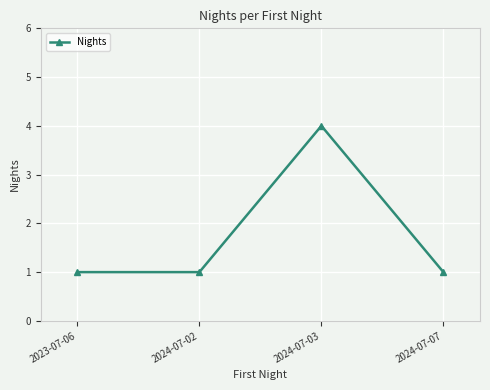

What is the average value?

2